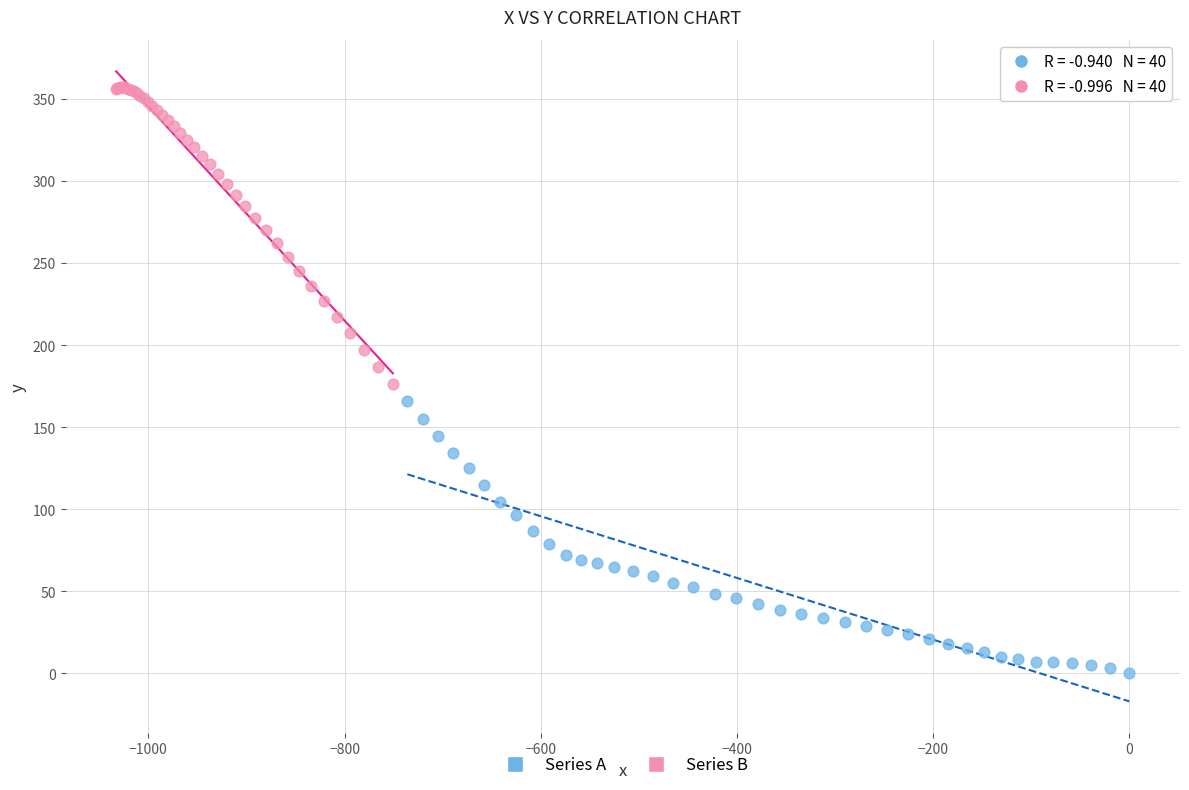

Which series reaches the minimum Y coordinate?

Series A